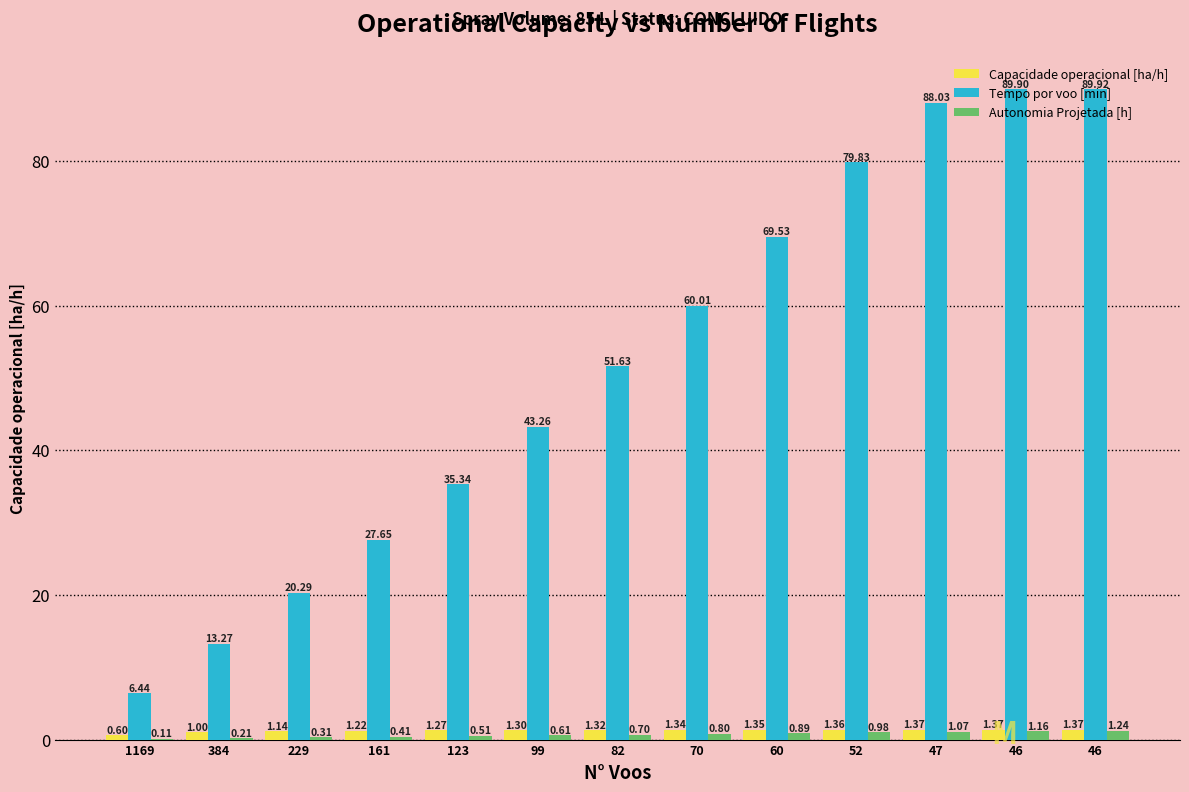

Reading right to left, list all the values displayed in this chart.

Capacidade operacional [ha/h]: 46=1.4	46=1.4	47=1.4	52=1.4	60=1.4	70=1.3	82=1.3	99=1.3	123=1.3	161=1.2	229=1.1	384=1.0	1169=0.6
Tempo por voo [min]: 46=89.9	46=89.9	47=88.0	52=79.8	60=69.5	70=60.0	82=51.6	99=43.3	123=35.3	161=27.6	229=20.3	384=13.3	1169=6.4
Autonomia Projetada [h]: 46=1.2	46=1.2	47=1.1	52=1.0	60=0.9	70=0.8	82=0.7	99=0.6	123=0.5	161=0.4	229=0.3	384=0.2	1169=0.1